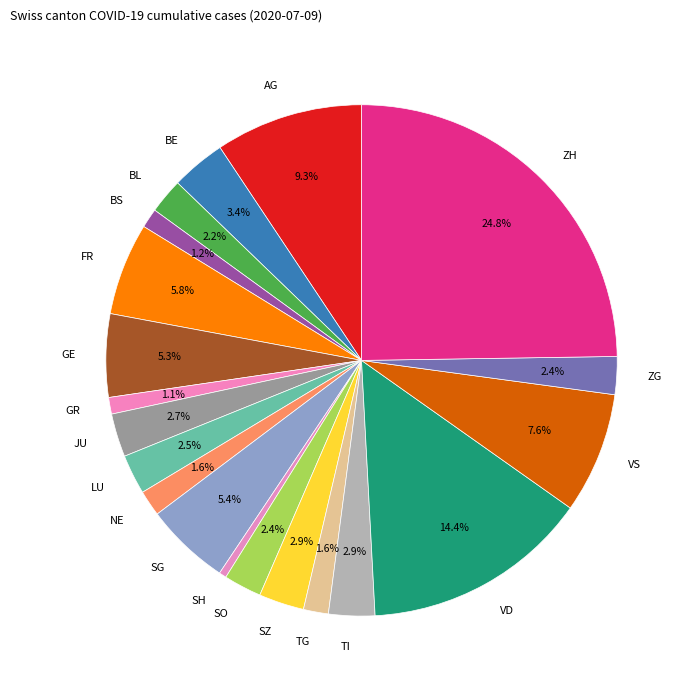

Is it true that BL is 10% of the pie?

False